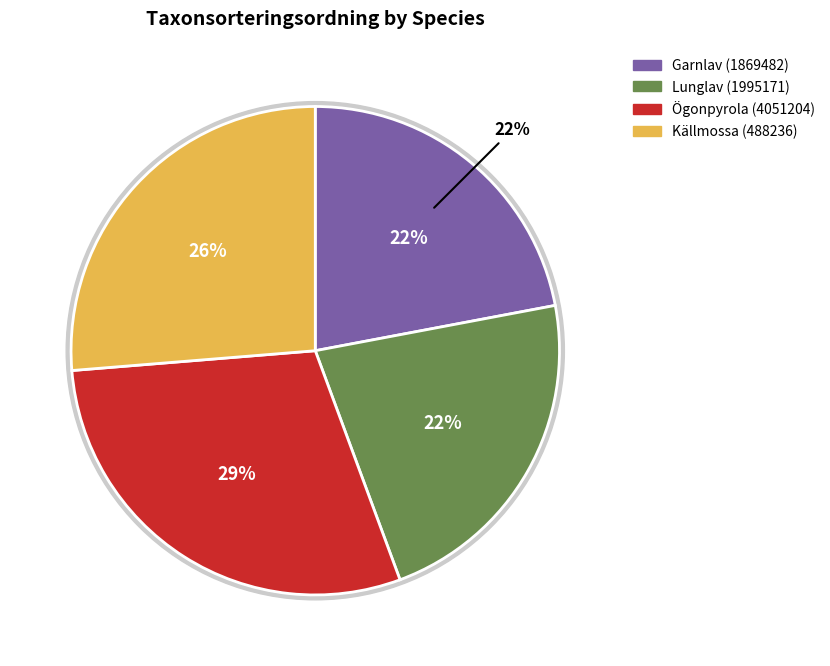

What is the largest slice in the pie chart?

Ögonpyrola (4051204)